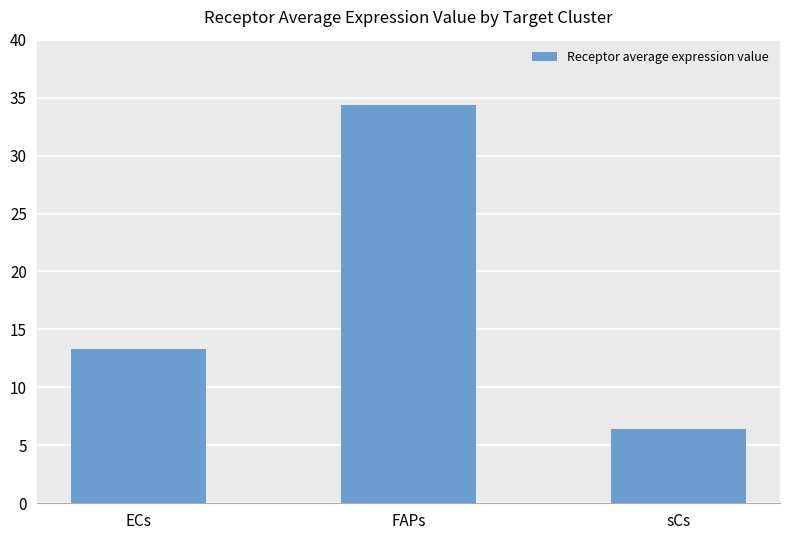

What is the sum of the values at sCs and ECs?

19.7